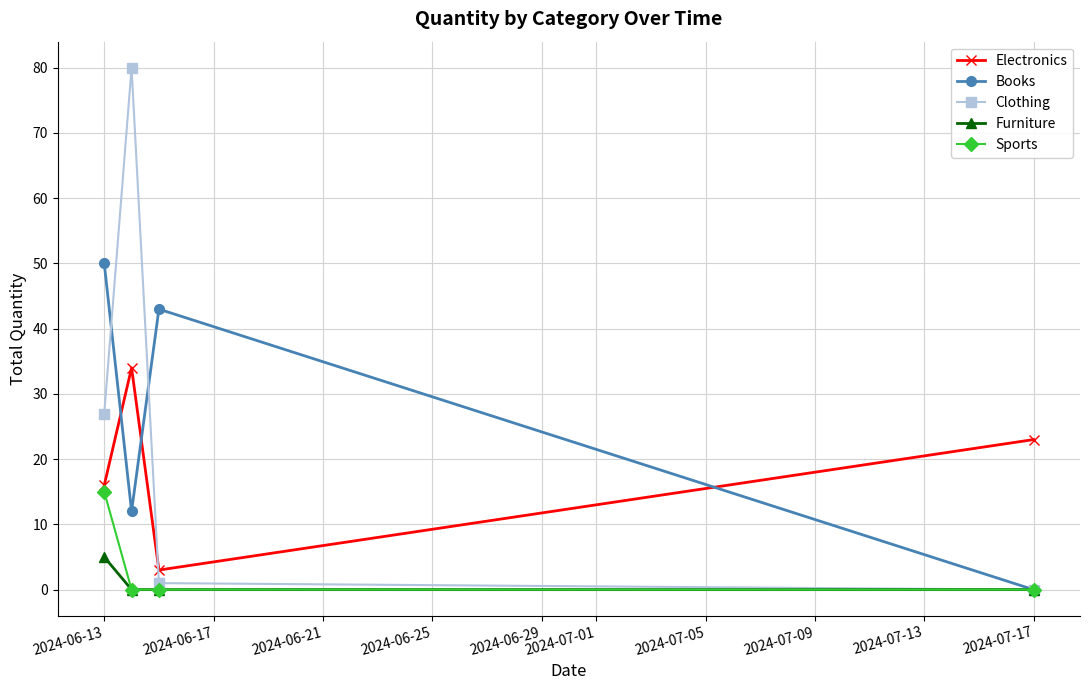

At how many categories does at least one series exceed 12?

4